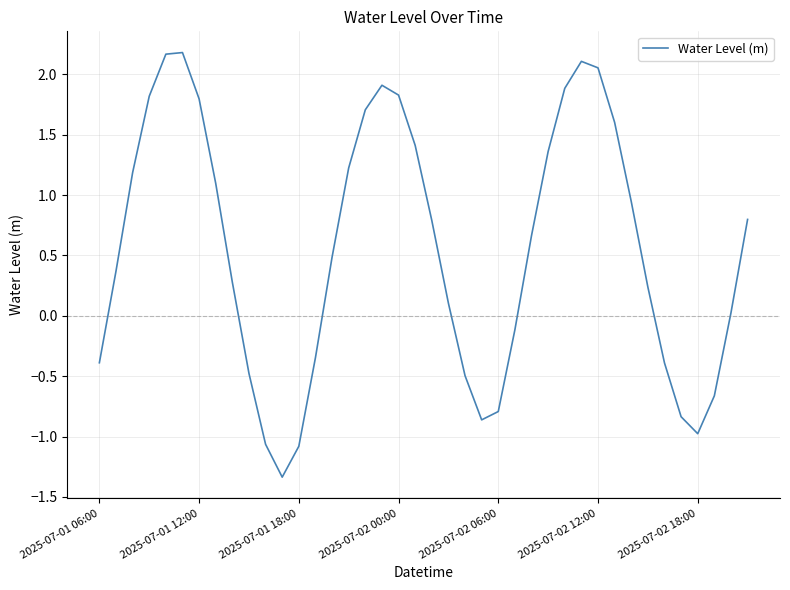

What is the minimum value shown in the chart?

-1.3